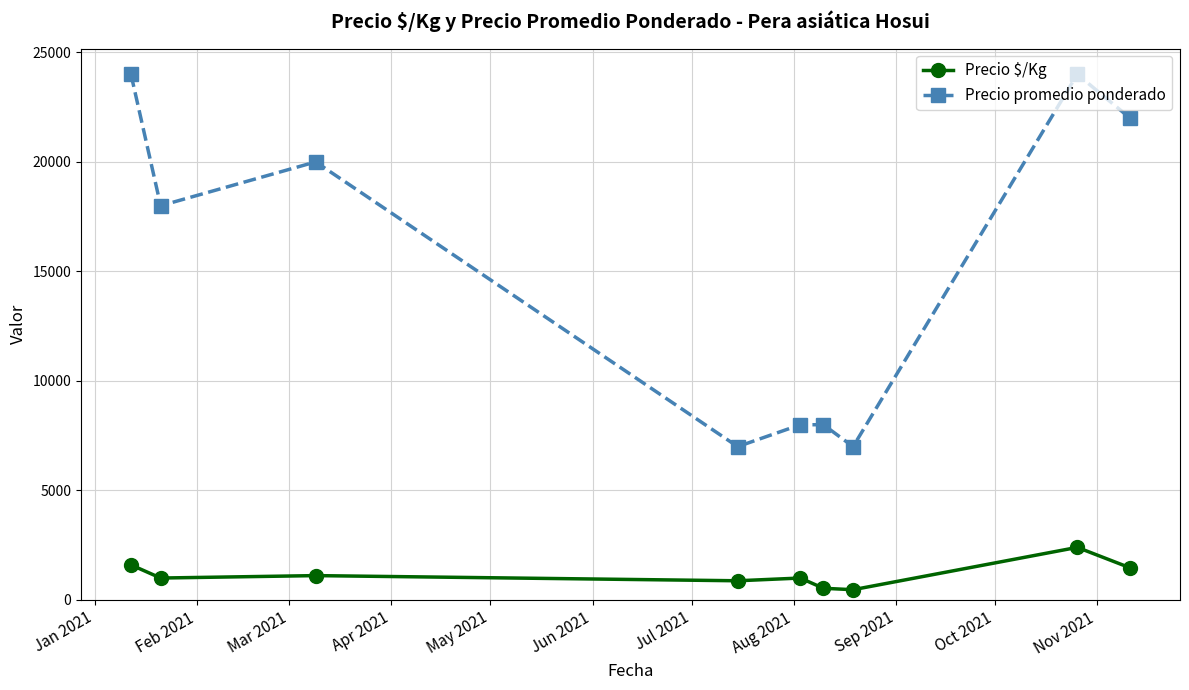

Which series has the widest spread of values?

Precio promedio ponderado